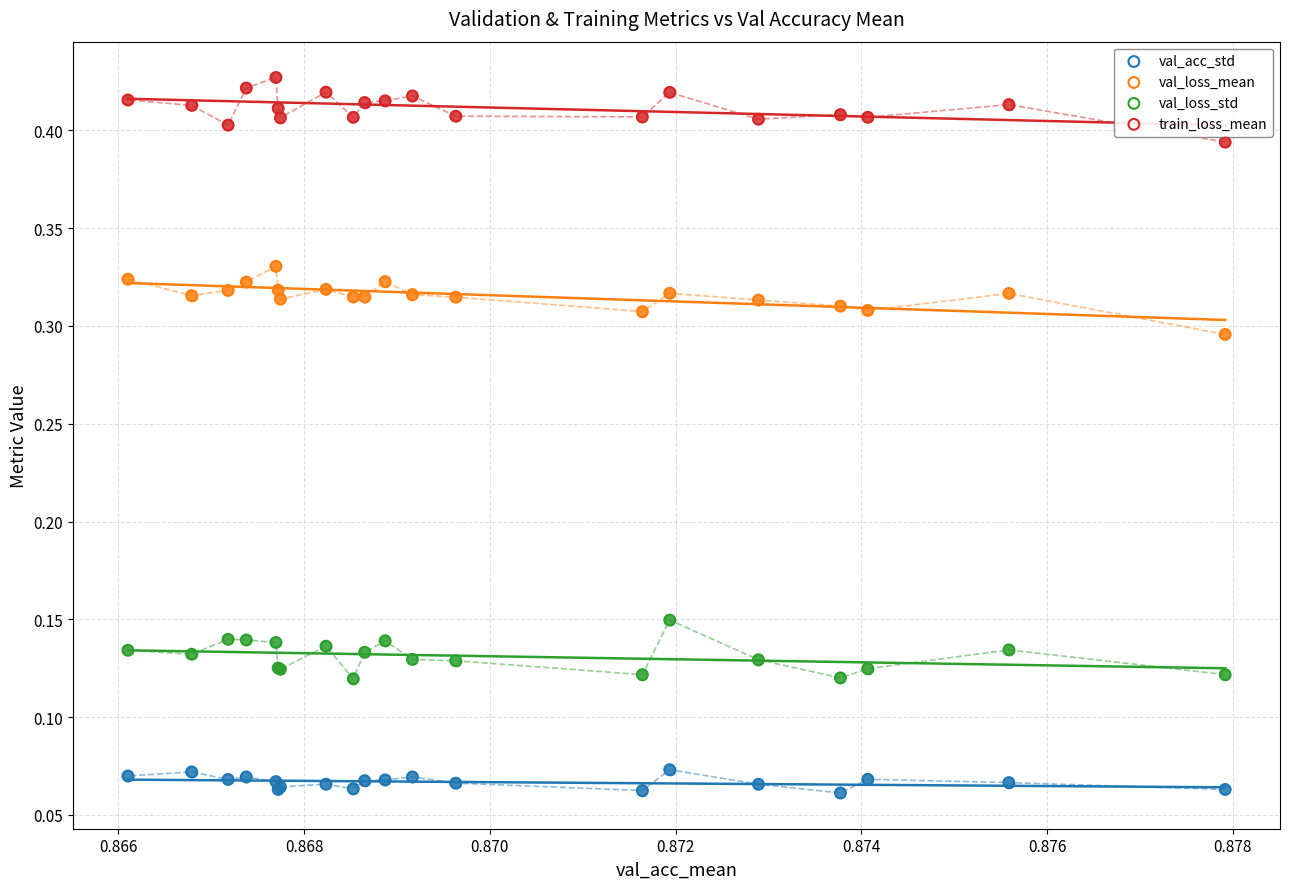

Which series reaches the minimum Y coordinate?

val_acc_std